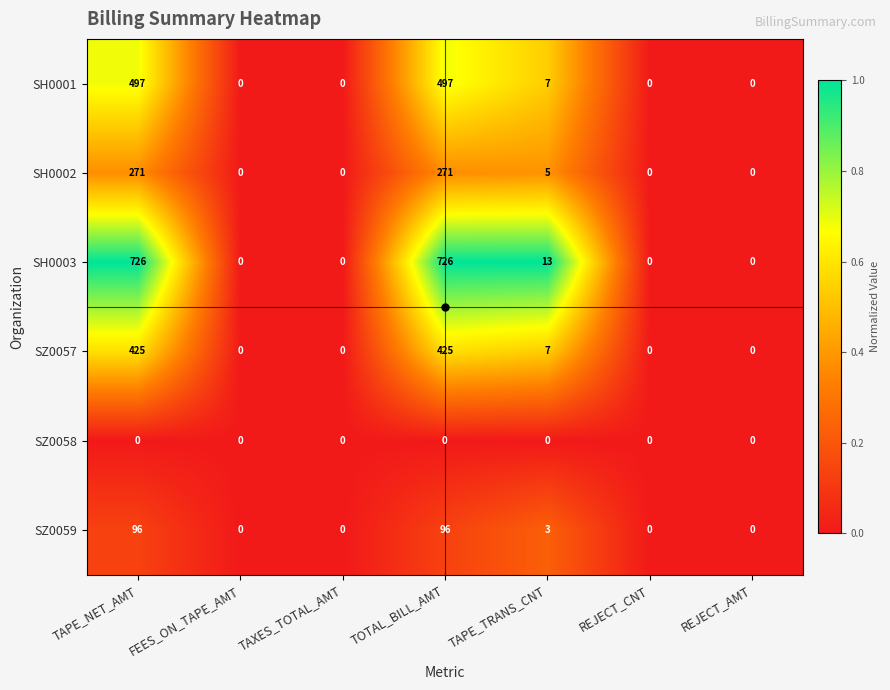

Where is SH0002 nearest to the value 135?

TAPE_TRANS_CNT